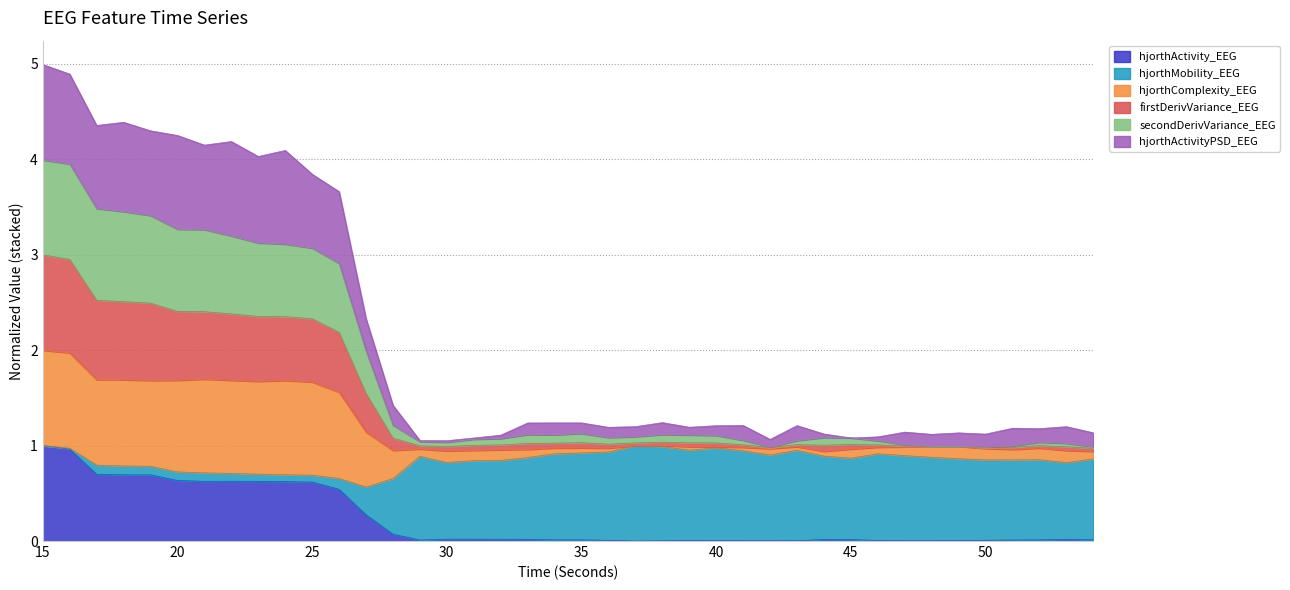

How many positive values does the hjorthActivity_EEG series have?

39